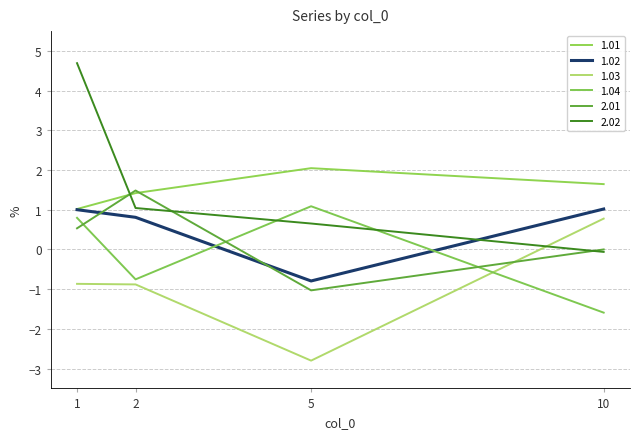

At which category is the sum across all series the highest?

1